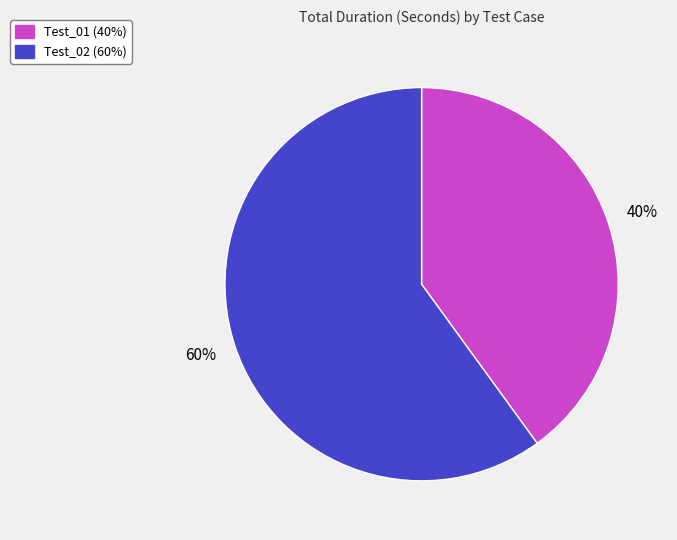

Approximately how many times larger is the value at Test_01 compared to Test_02?

0.7